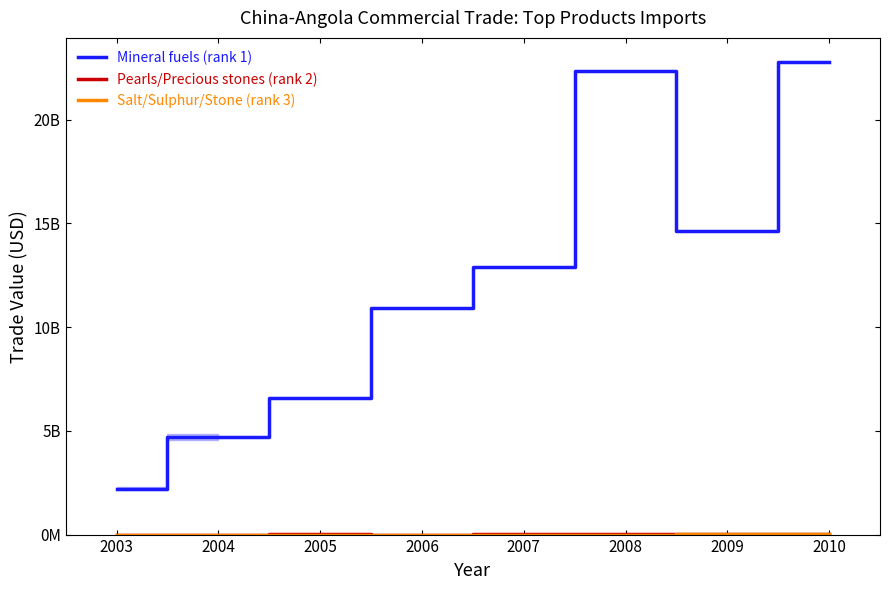

Which category has the lowest value in the Salt/Sulphur/Stone (rank 3) series?

2004